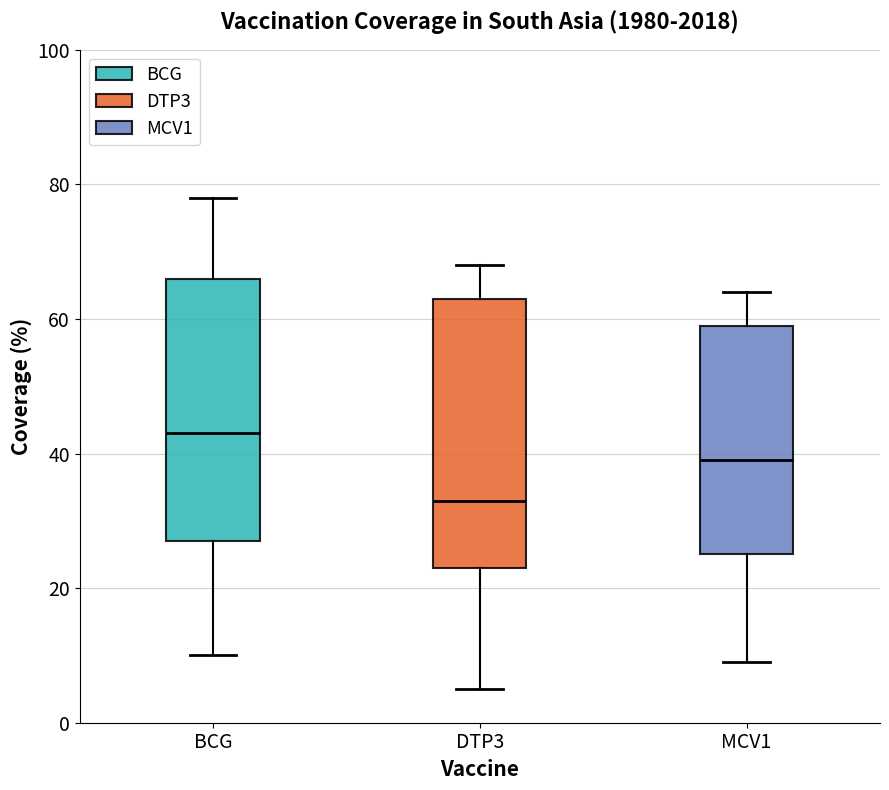

Which box has the highest median line?

BCG